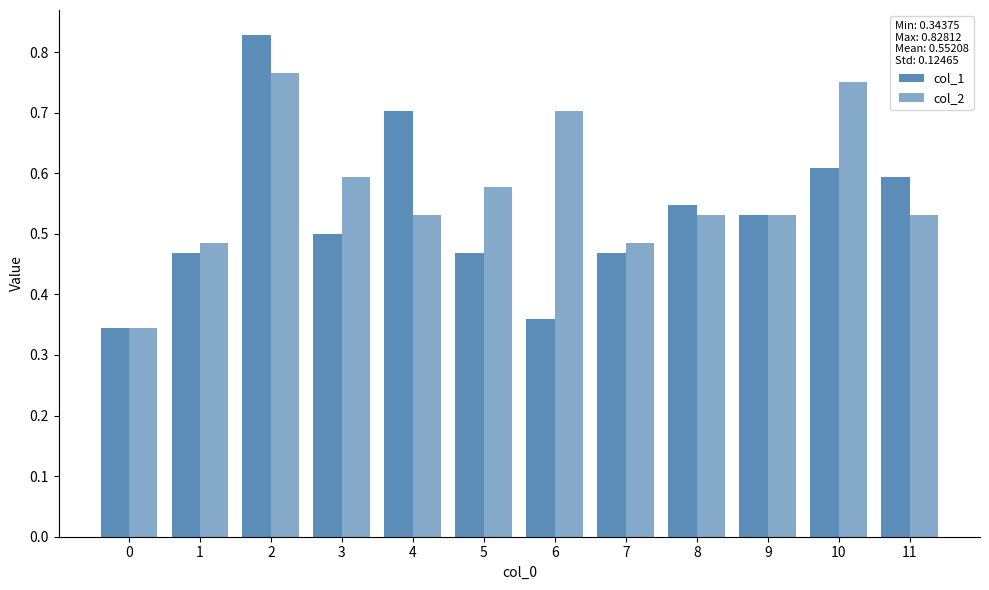

How many col_1 values are between 0 and 1?

12